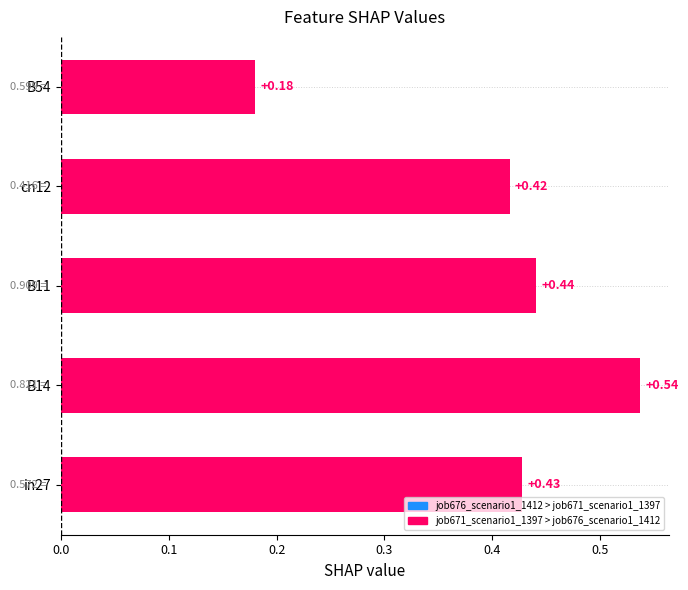

What is the difference between the maximum and second lowest values?

0.1